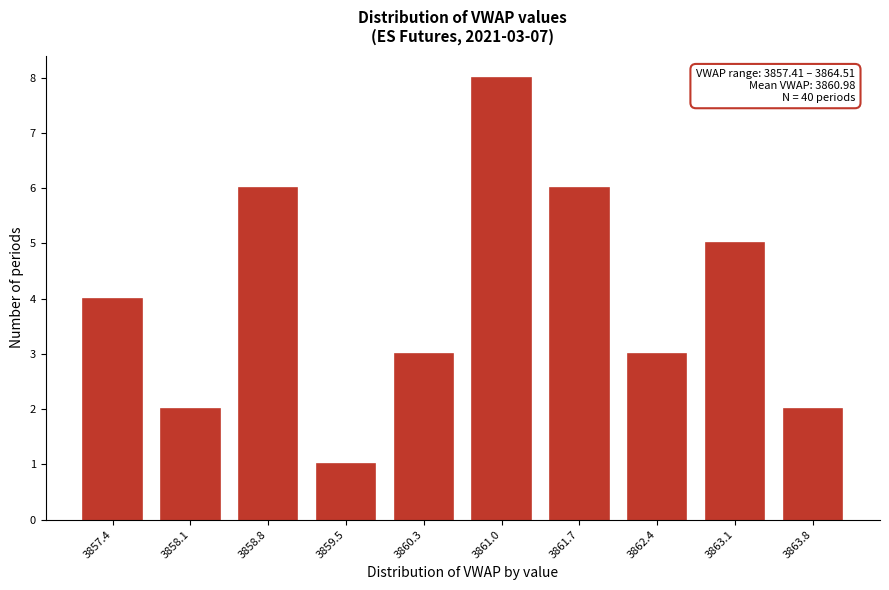

Reading left to right, extract all data points from this chart.

4	2	6	1	3	8	6	3	5	2